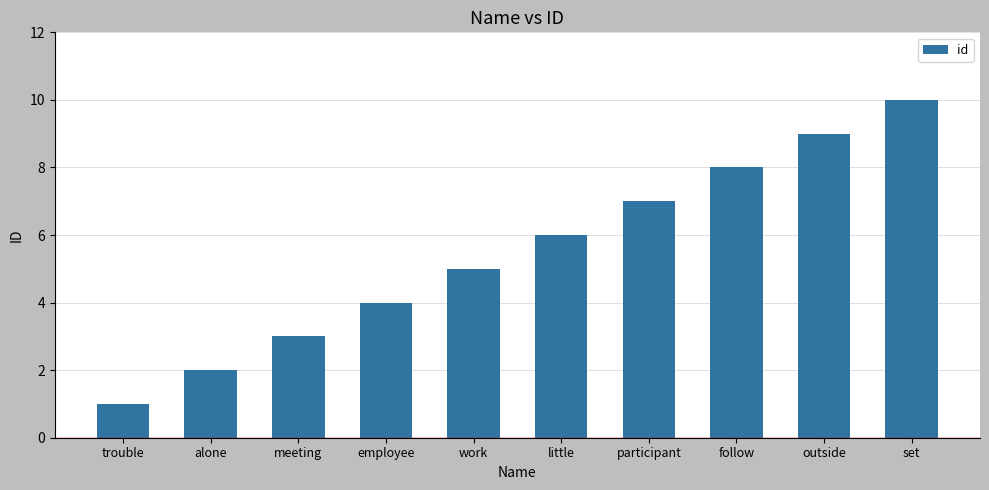

Which has a higher value, meeting or outside?

outside